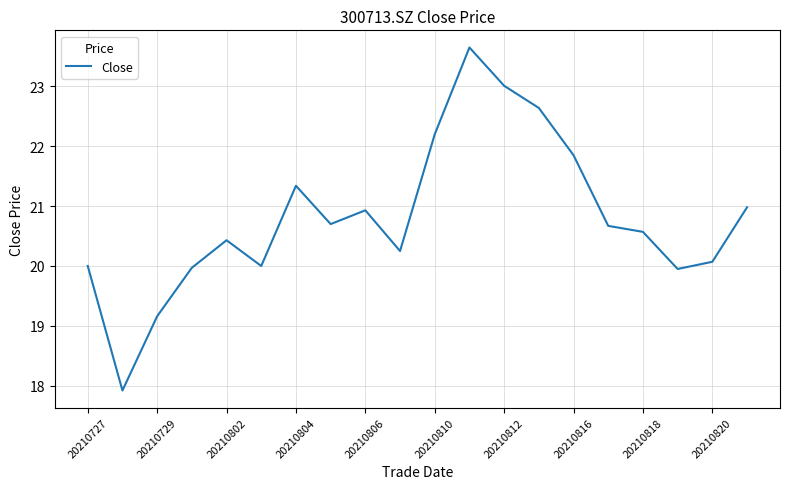

What is the smallest value displayed?

17.9